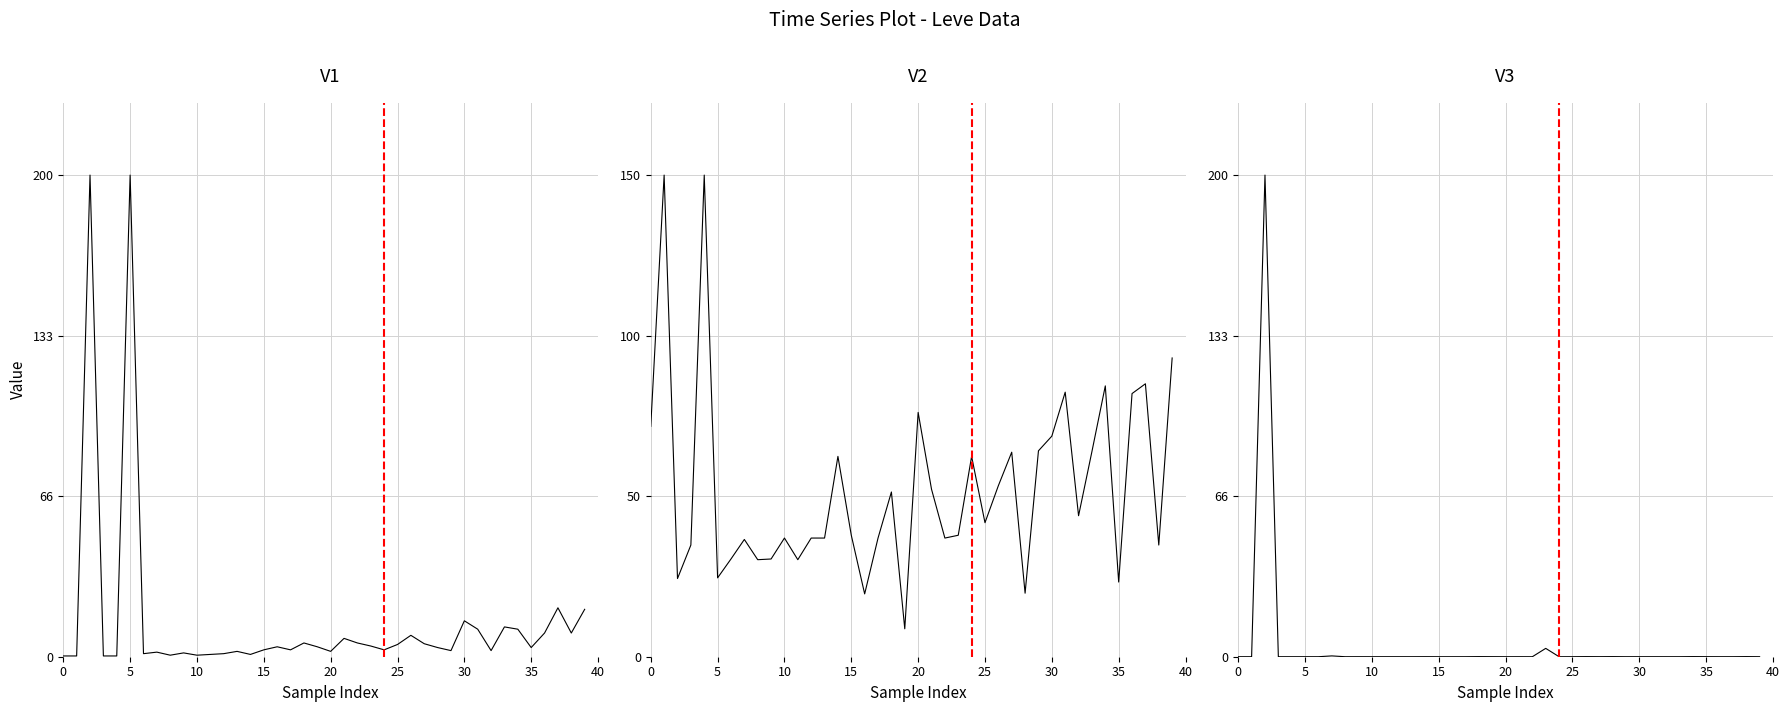

What is the average value of the Leve Gil series?

52.8